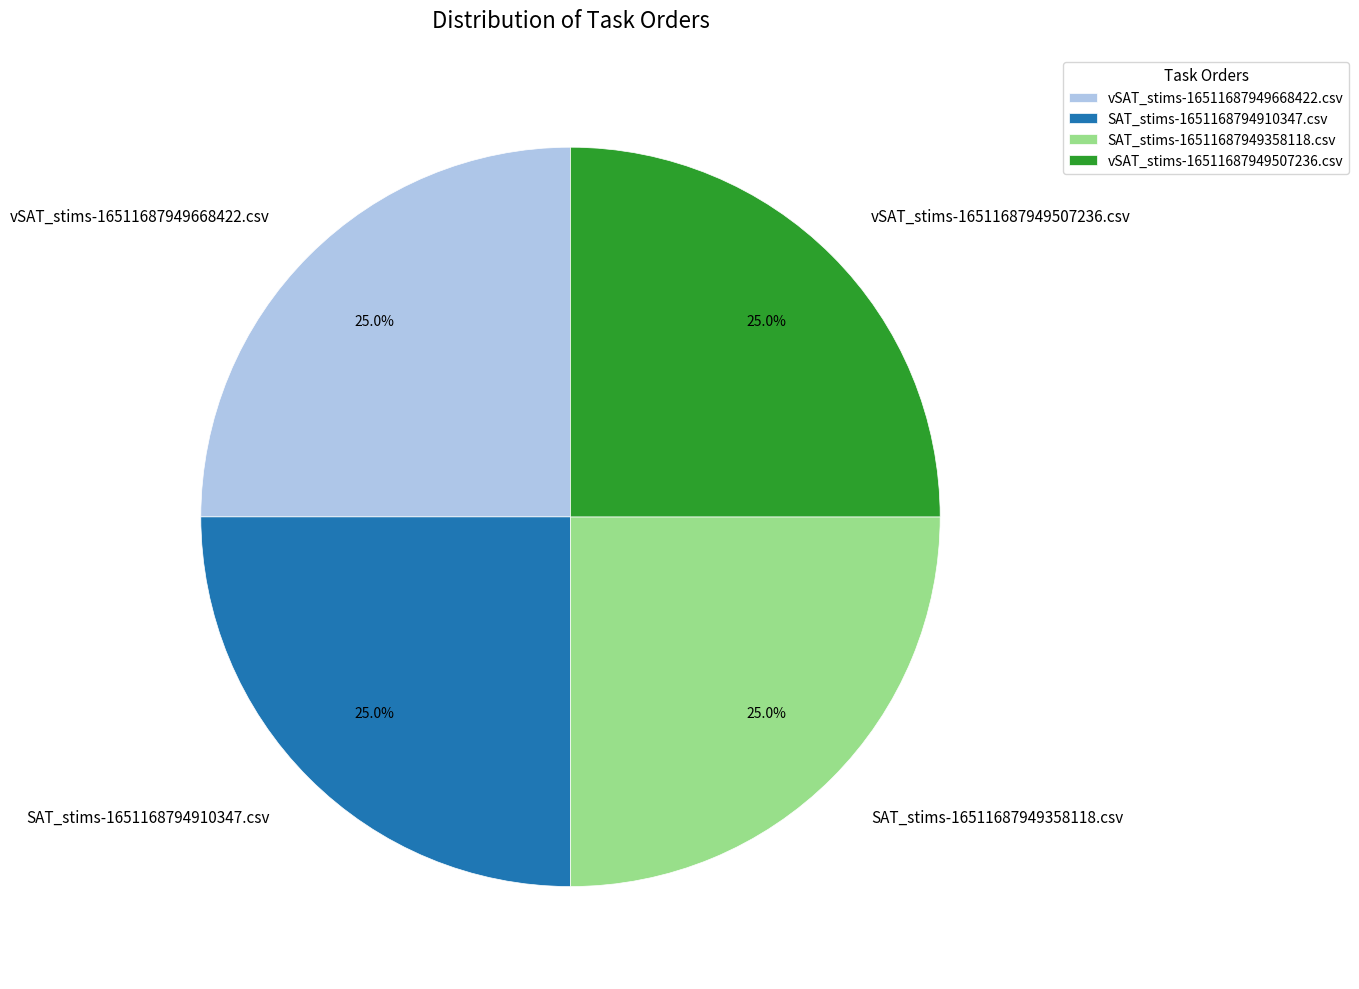

What percentage is the SAT_stims-16511687949358118.csv slice, to the nearest percent?

25%